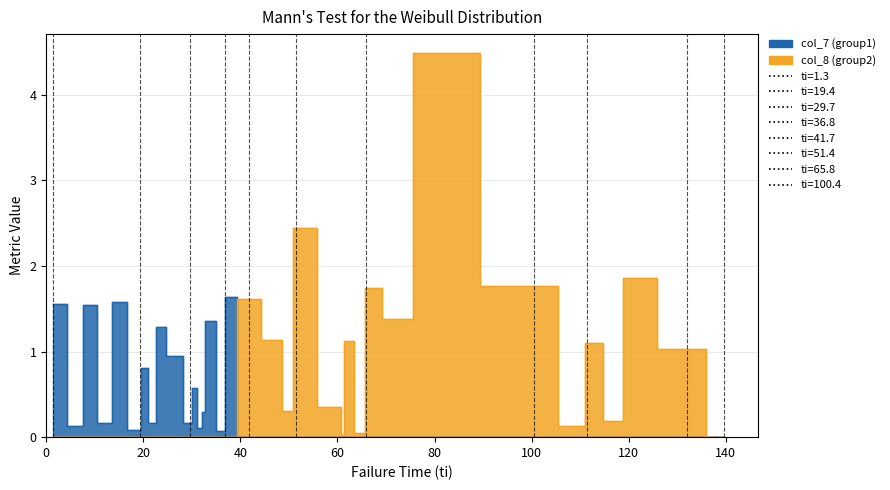

Is it true that col_7 equals 1.1 at 16?

False